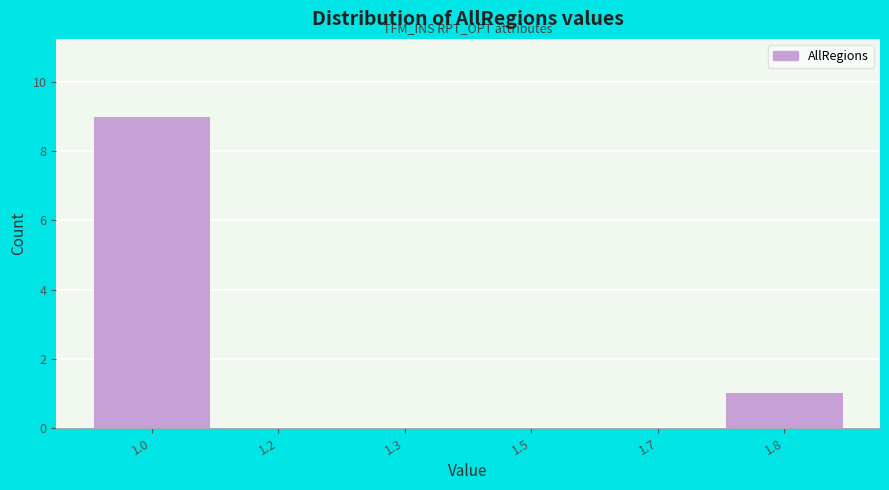

Reading left to right, what are all the values shown in this chart?

1.0=9	1.2=0	1.3=0	1.5=0	1.7=0	1.8=1